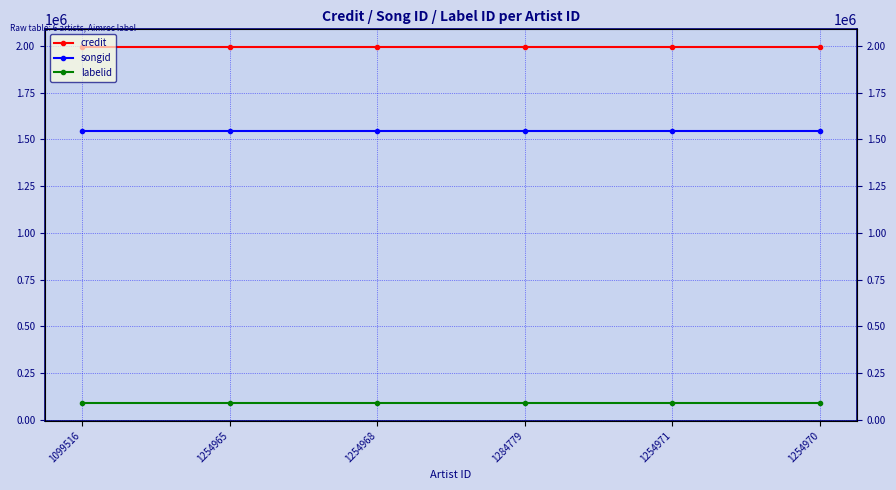

How many lines are shown in the chart?

3